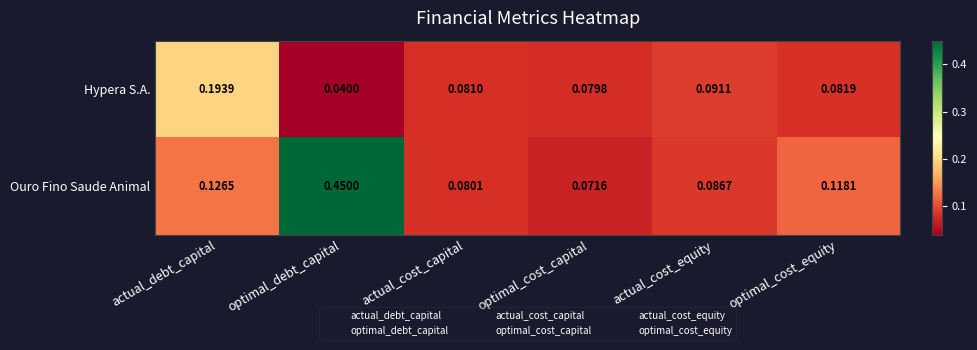

Which series changed the most between actual_debt_capital and optimal_cost_equity?

Hypera S.A.